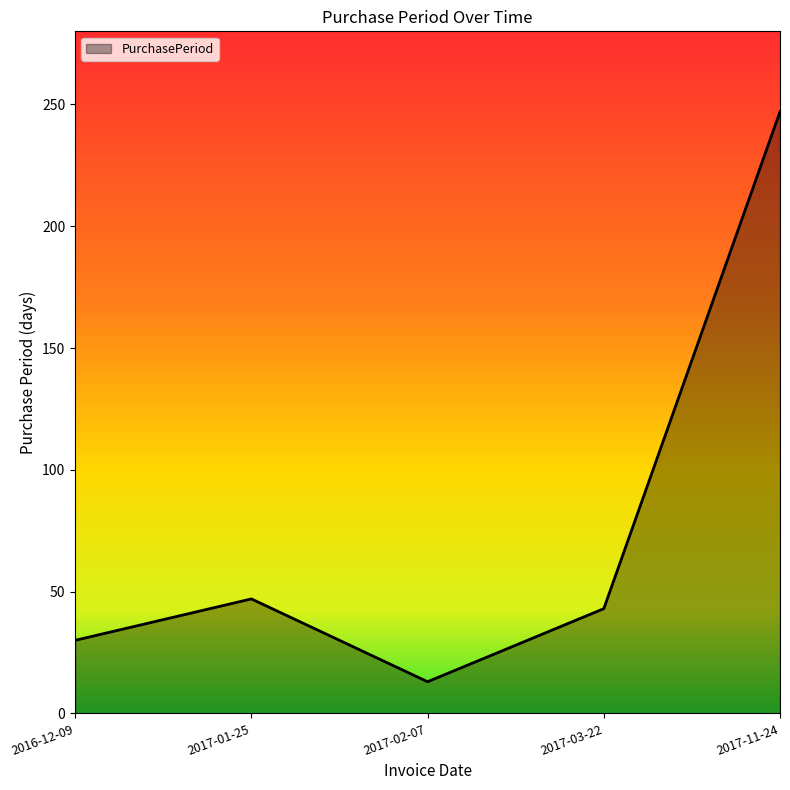

At which category does the data reach its first local peak?

2017-01-25